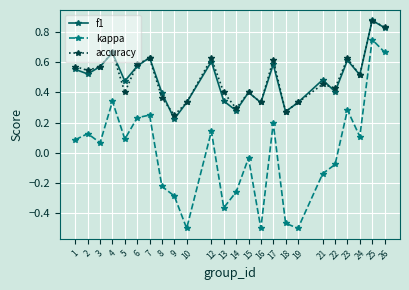

The value of kappa at 23 is 0.3. True or false?

True